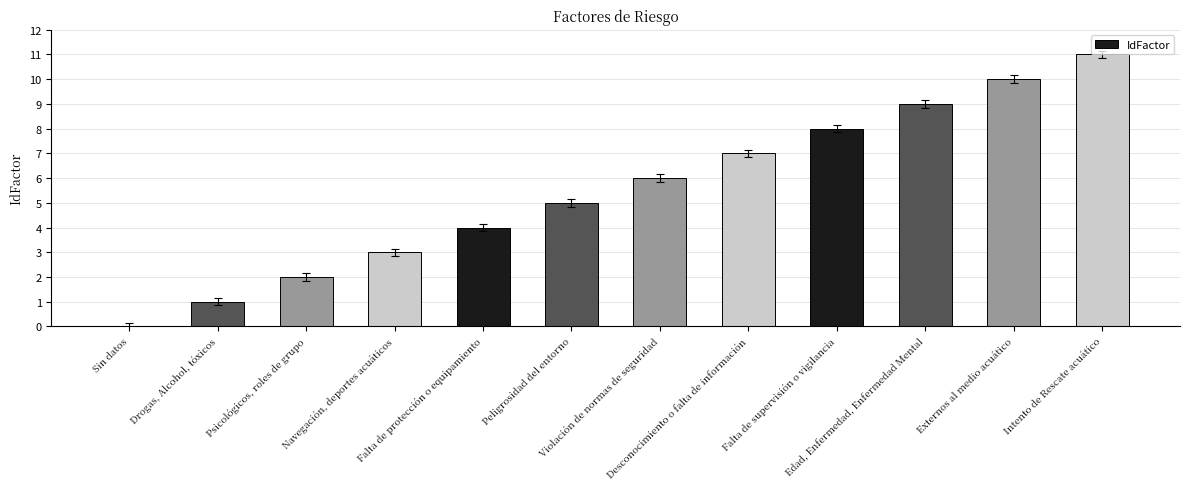

What is the approximate value at Peligrosidad del entorno, to the nearest 5?

5